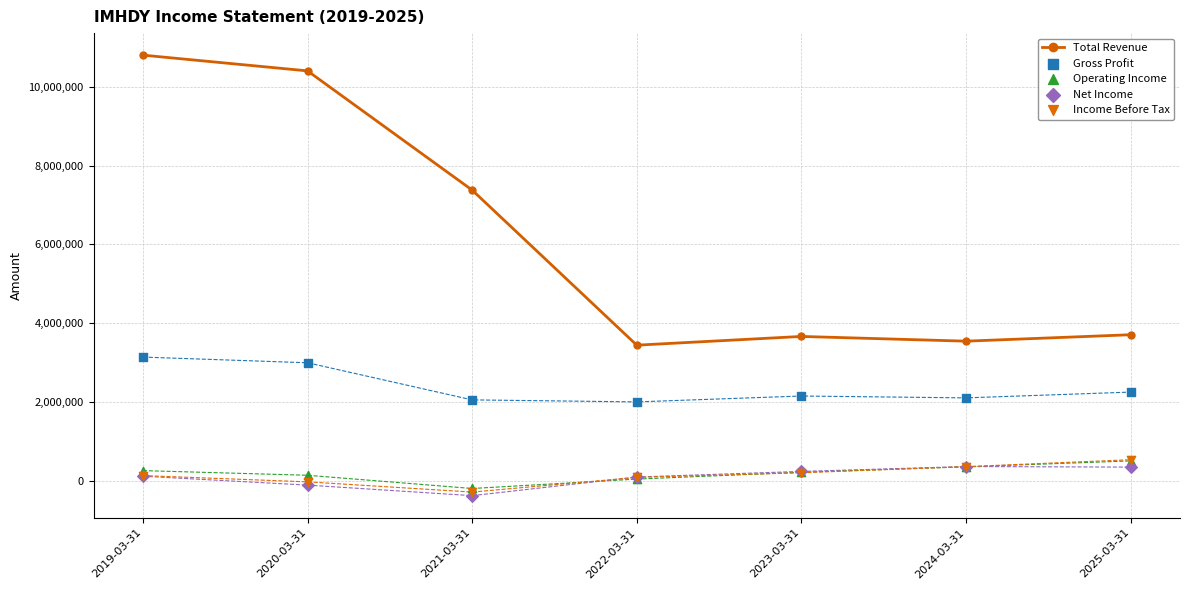

Which series contains the lowest Y value?

Net Income